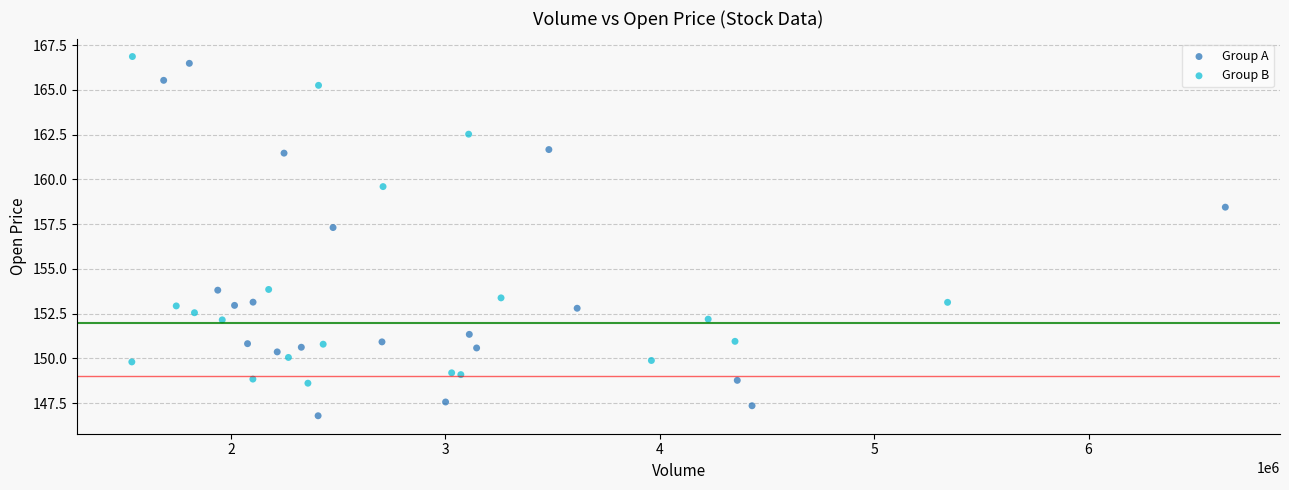

Which series has the largest Y range (max minus min)?

Group A